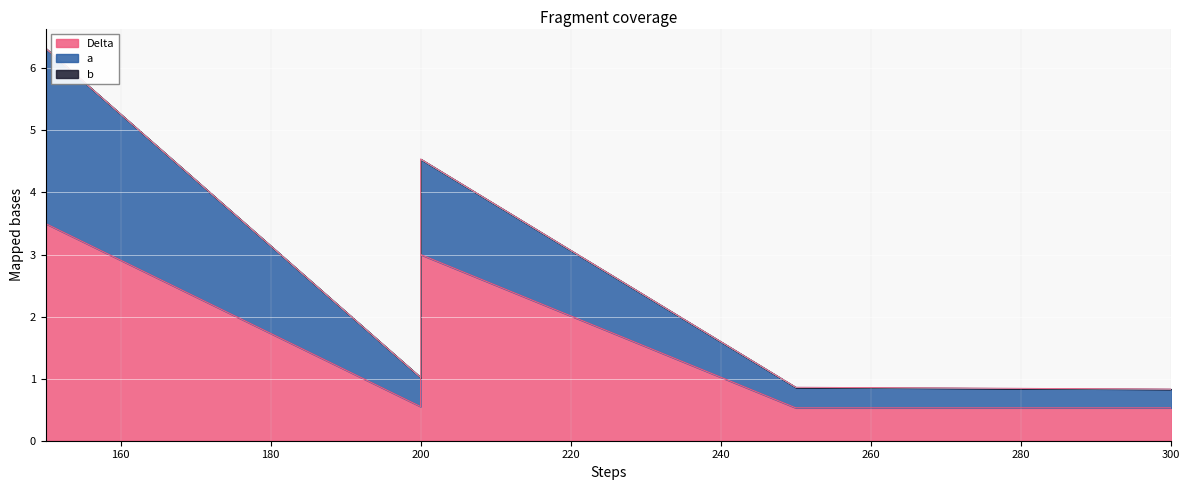

What is the difference between the highest and lowest values at 300?

0.5